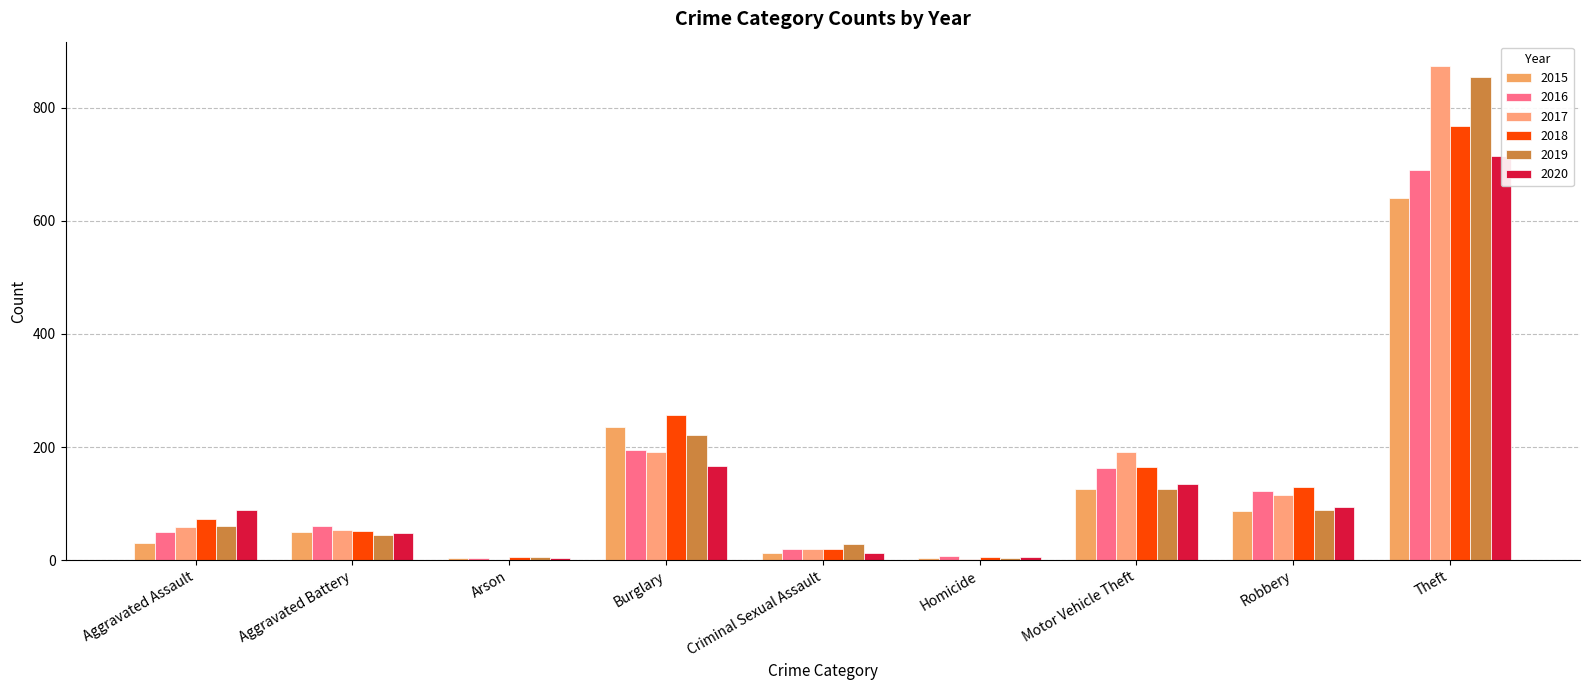

The 2017 series shows 34 at Robbery. True or false?

False